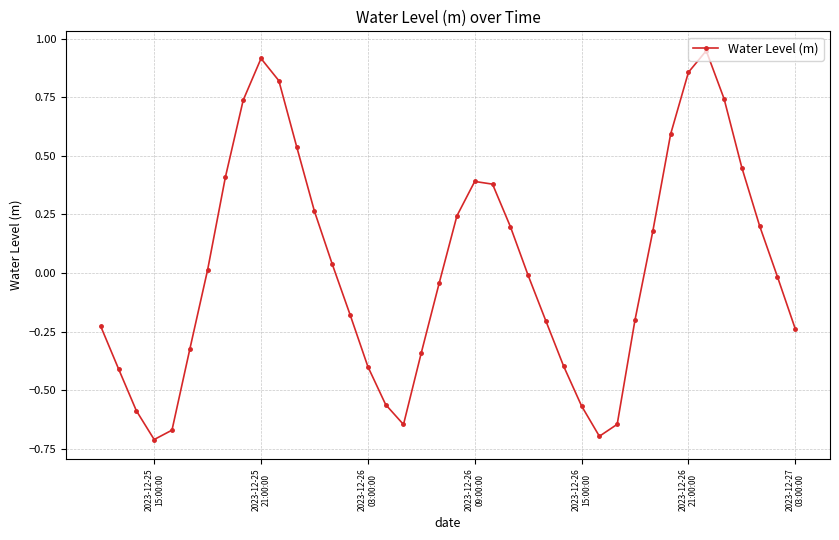

What is the difference between the second highest and second lowest values?

1.6